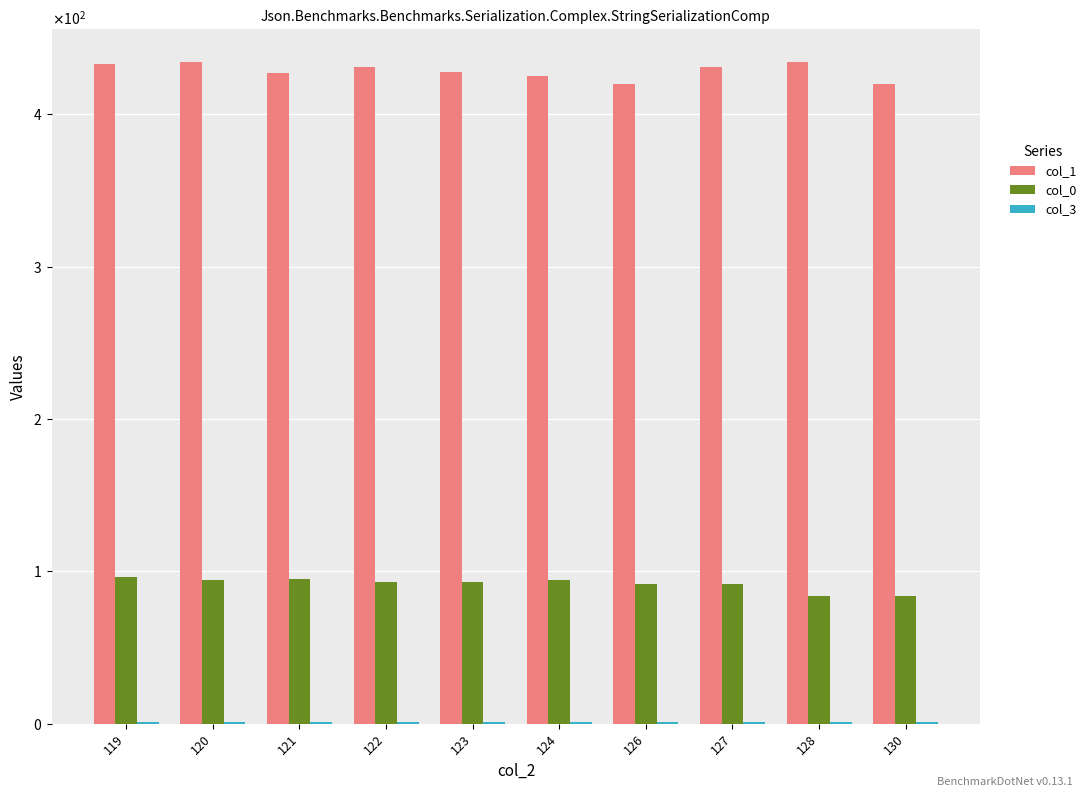

The value of col_3 at 128 is 1. True or false?

False